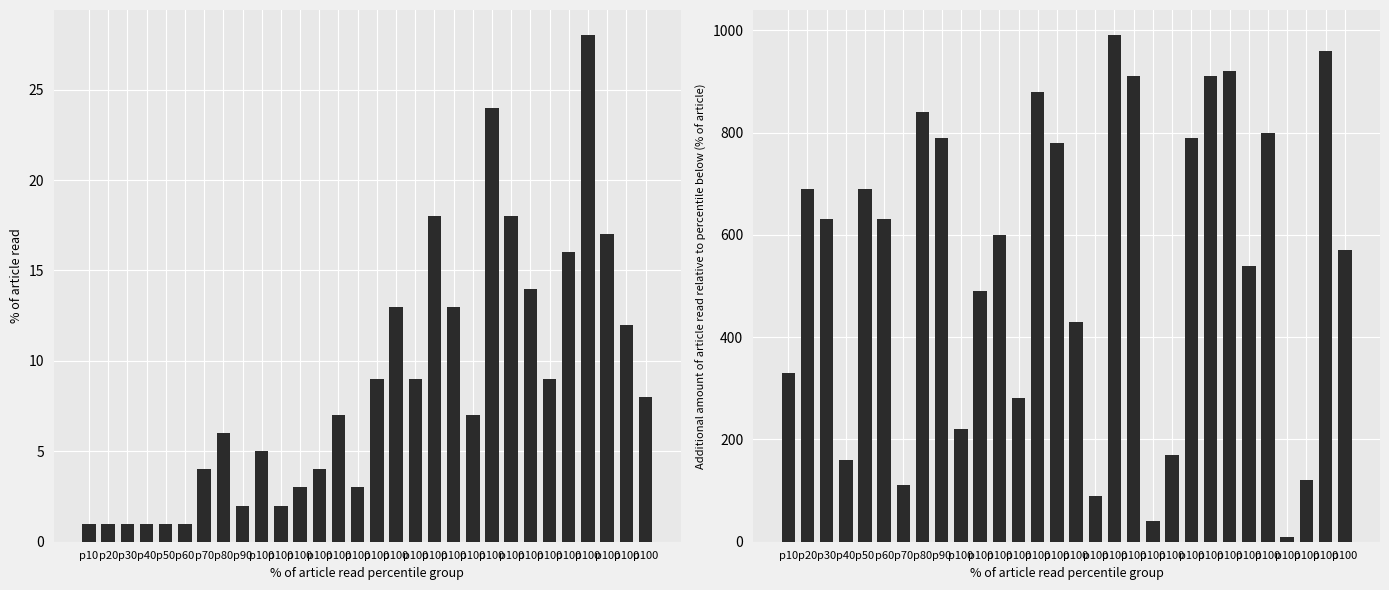

What is the value of the Leve Gil bar at the 8th from the left?

840